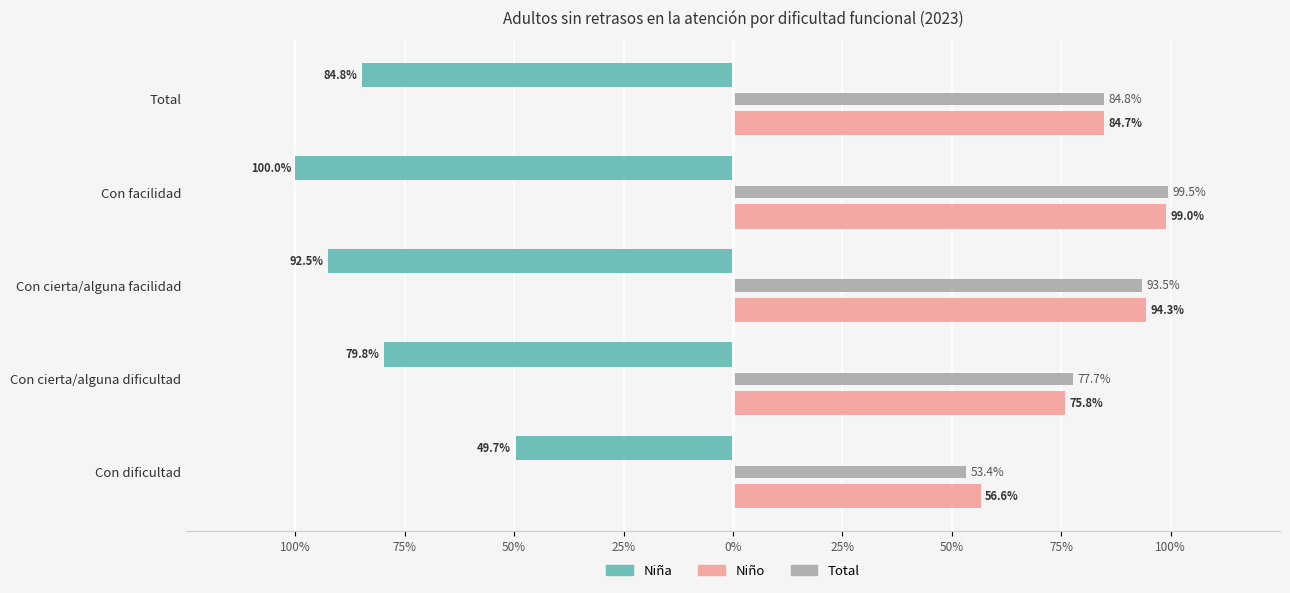

Which series has the largest total across all categories?

Niño